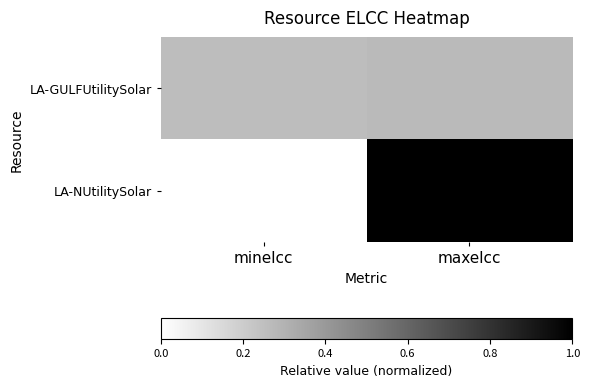

Reading right to left, transcribe all the data shown in this chart.

LA-GULFUtilitySolar: maxelcc=0.3	minelcc=0.3
LA-NUtilitySolar: maxelcc=1.0	minelcc=0.0